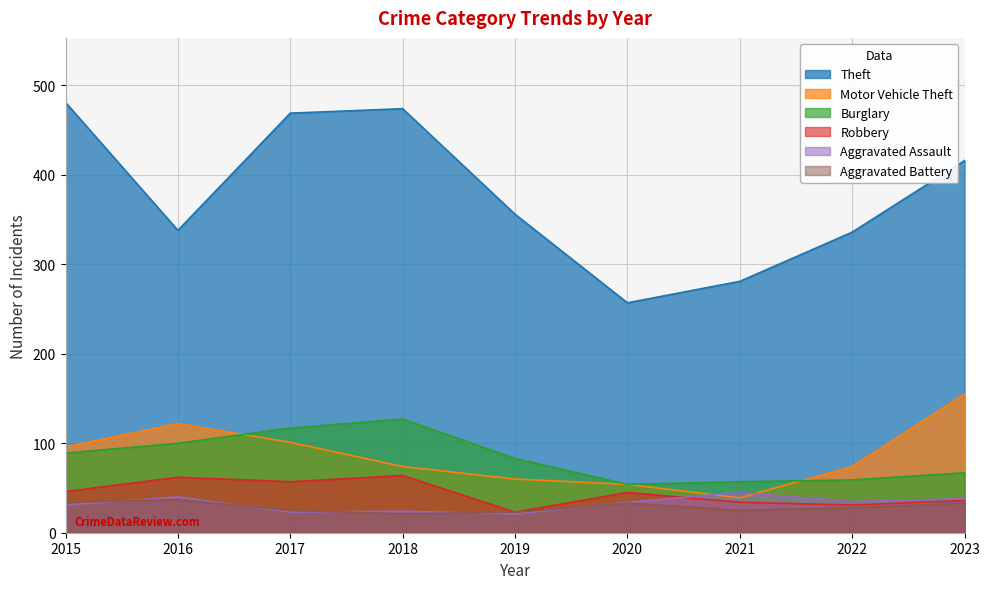

True or false: Theft and Burglary intersect in this chart.

False